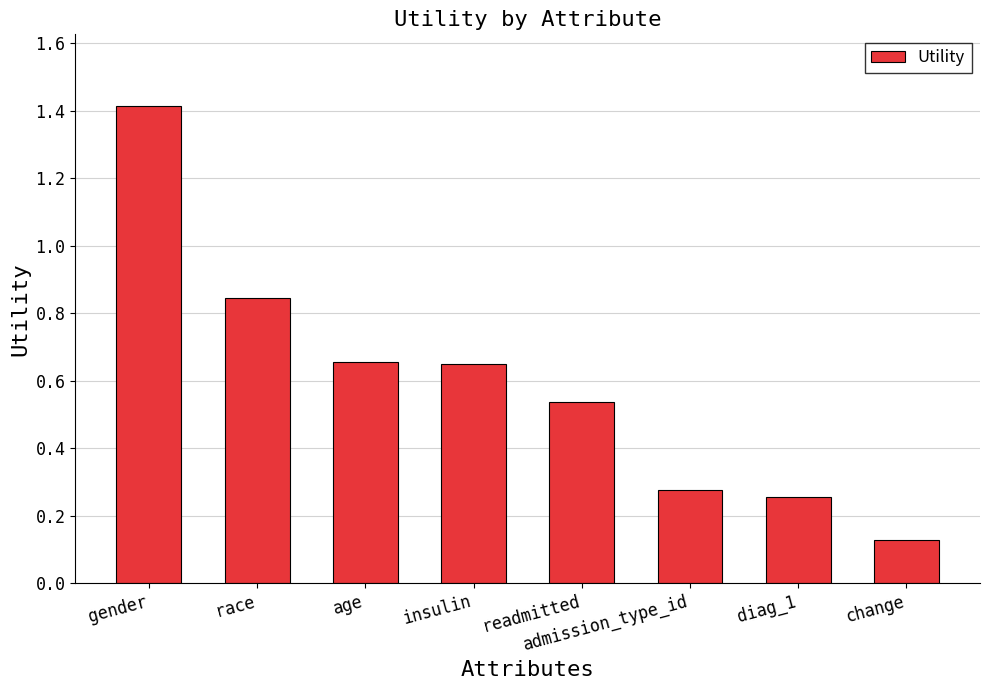

What is the label of the 3rd bar from the left?

age